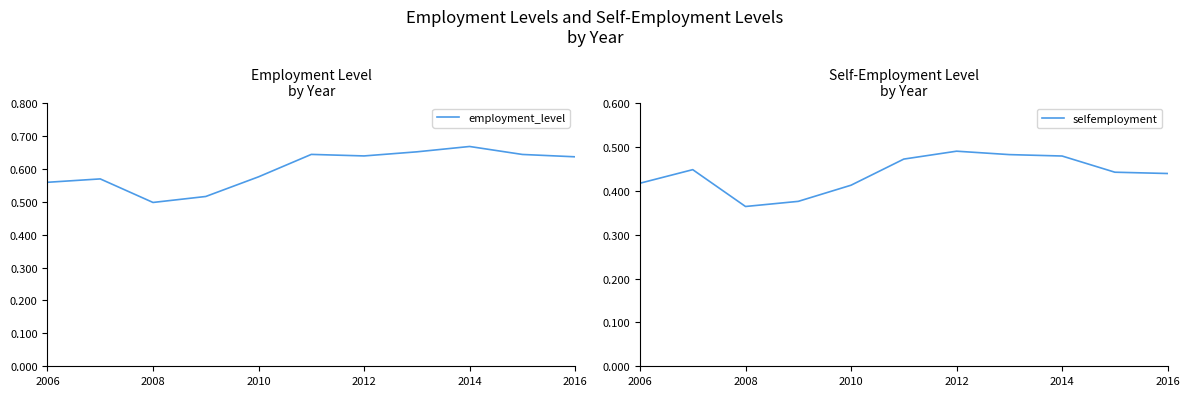

What are all the series names shown in the legend?

employment_level, selfemployment